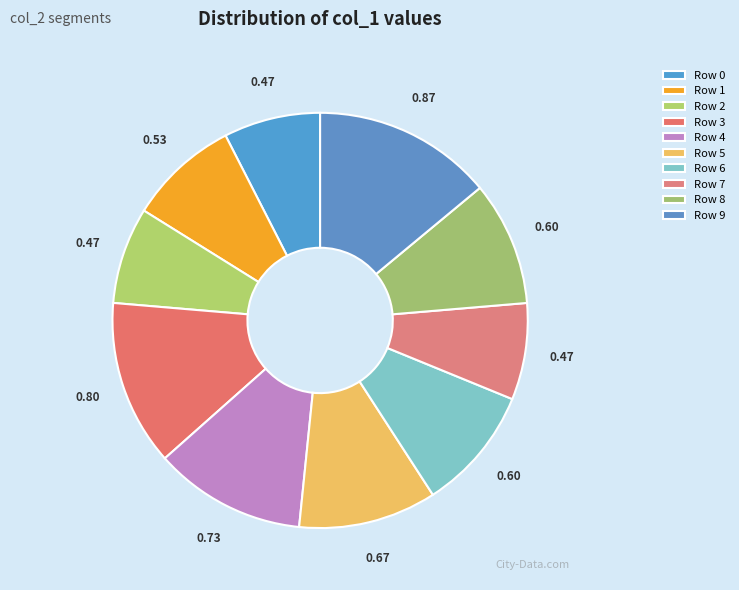

How many slices are in this pie chart?

10